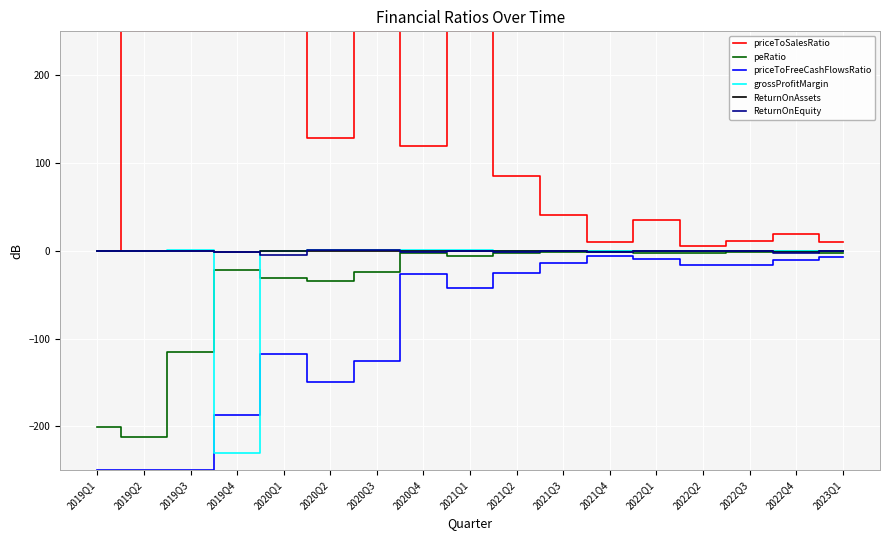

What is the maximum value shown in the chart?

250.0